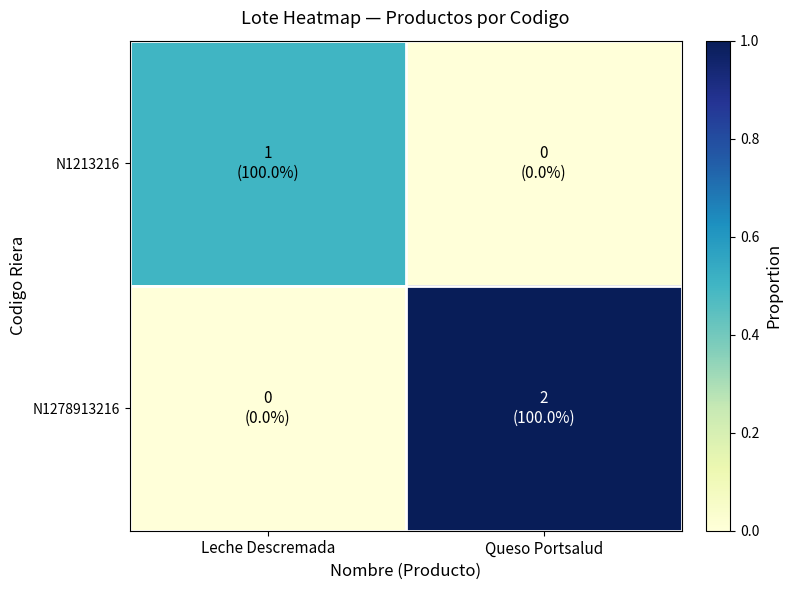

Which label corresponds to the largest value in the chart?

Queso Portsalud